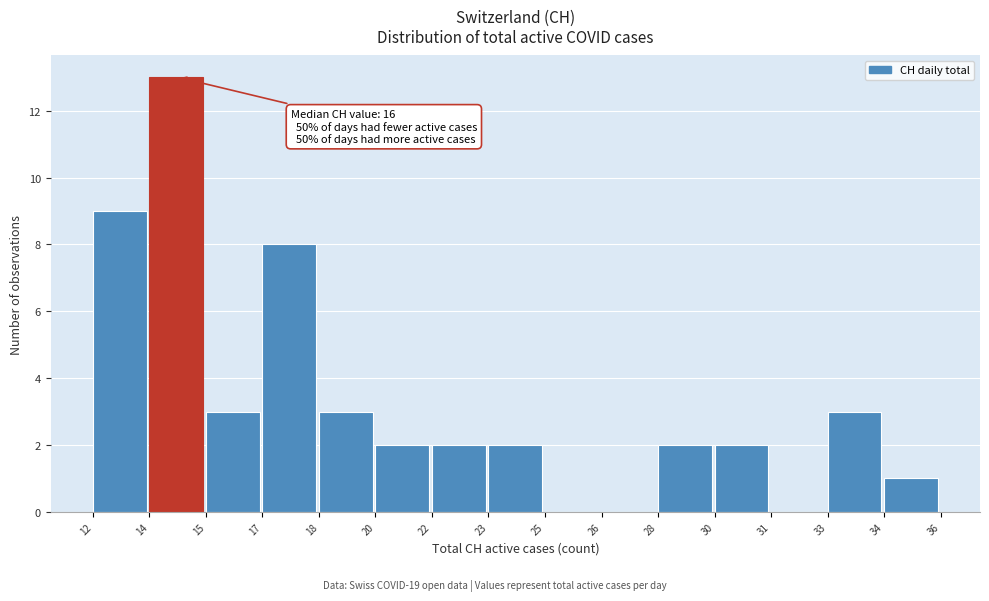

Reading left to right, transcribe all the data shown in this chart.

12=9	14=13	15=3	17=8	18=3	20=2	22=2	23=2	25=0	26=0	28=2	30=2	31=0	33=3	34=1